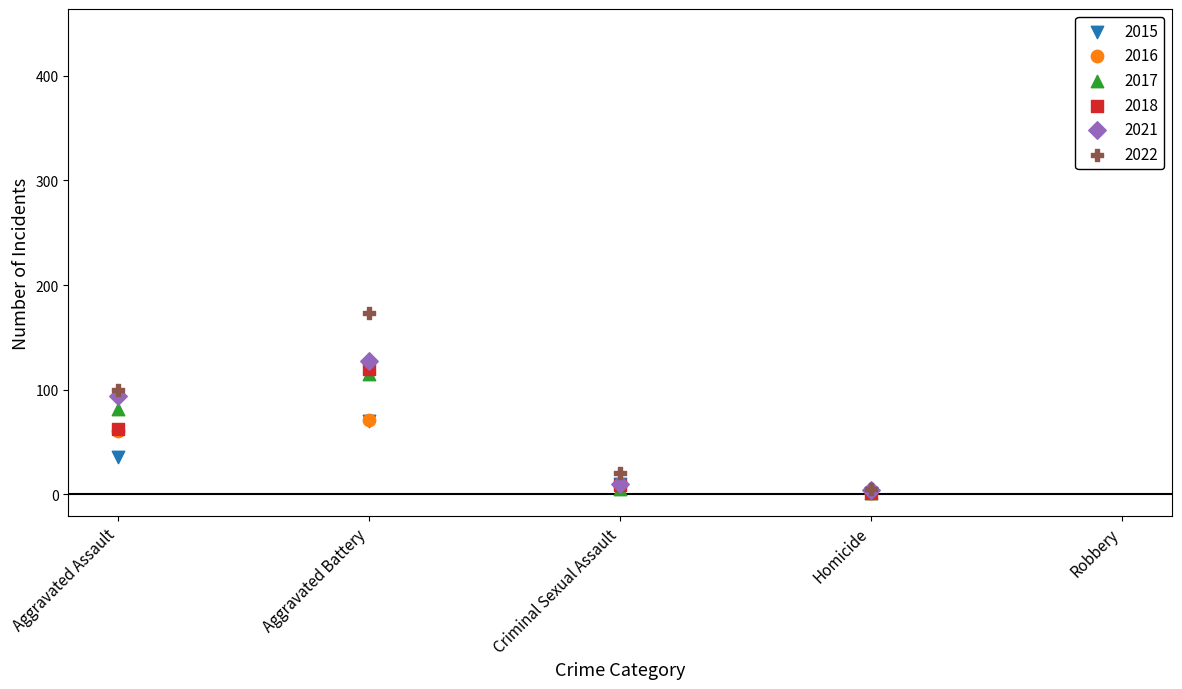

Which series reaches the minimum Y coordinate?

2015